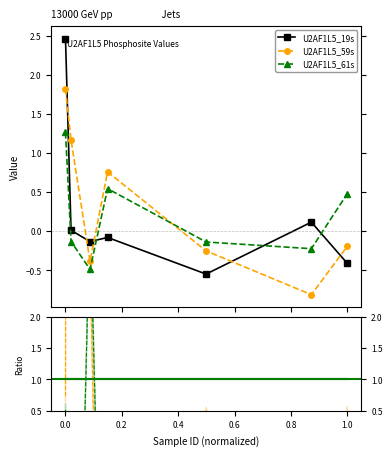

Which has a higher value, 0.4 or 1.0?

0.4